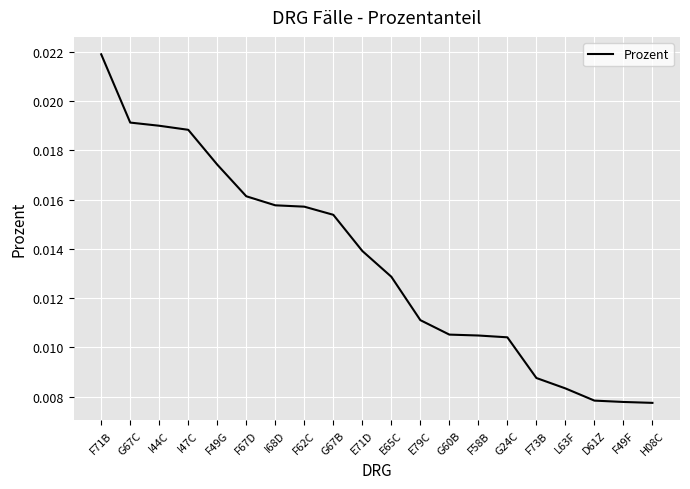

Which category has the highest value across all series?

F71B